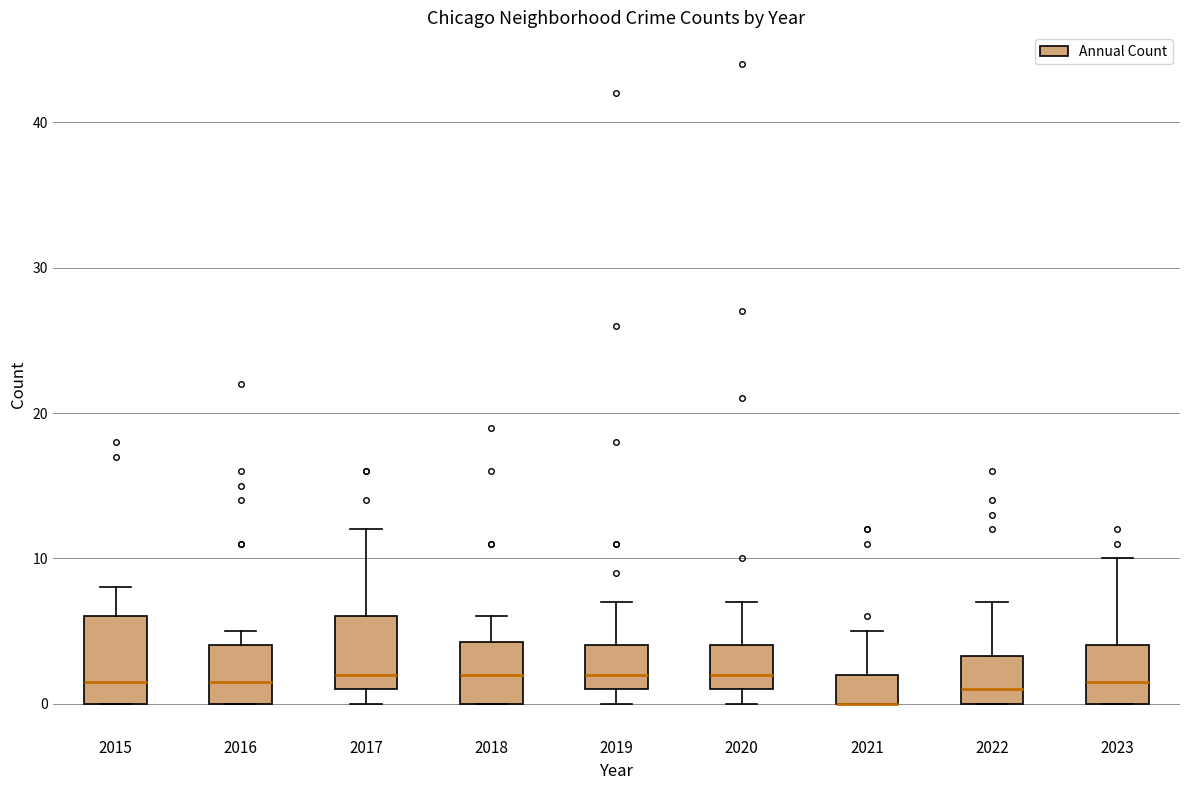

Reading left to right, transcribe this box plot: for each box, give where its median line is, the range the box spans, and where its two whiskers end, as read against the y-axis. The values are not printed on the chart, so give them approximately, as read against the axis.

2015: median 2, box 0 to 6, whiskers 0 to 8
2016: median 2, box 0 to 4, whiskers 0 to 5
2017: median 2, box 1 to 6, whiskers 0 to 12
2018: median 2, box 0 to 4, whiskers 0 to 6
2019: median 2, box 1 to 4, whiskers 0 to 7
2020: median 2, box 1 to 4, whiskers 0 to 7
2021: median 0 (drawn on the box's lower edge), box 0 to 2, whiskers 0 to 5
2022: median 1, box 0 to 3, whiskers 0 to 7
2023: median 2, box 0 to 4, whiskers 0 to 10